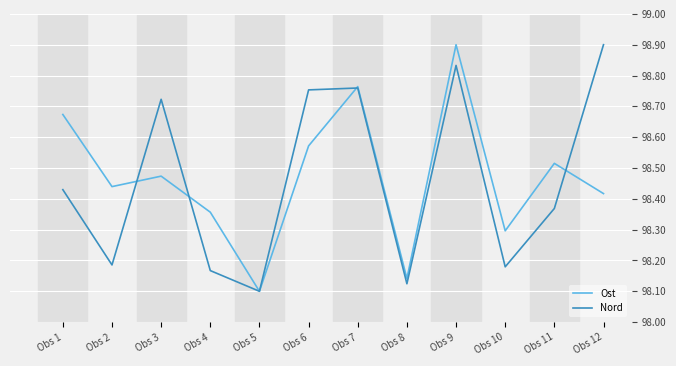

The Nord series shows 175.0 at Obs 10. True or false?

False